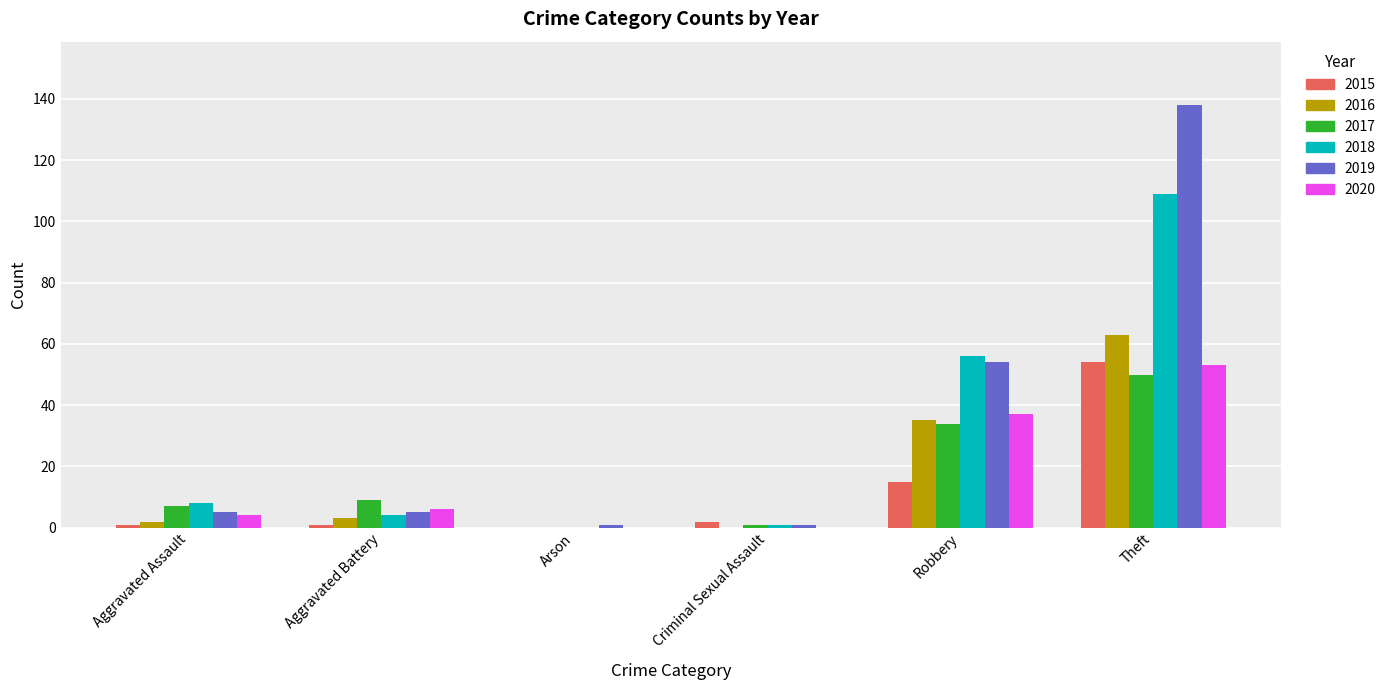

What is the maximum value for 2017?

50